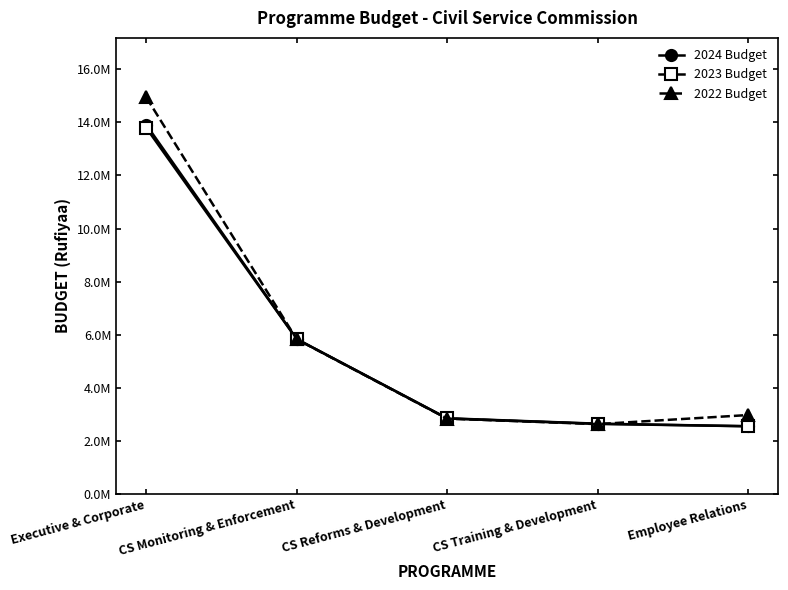

What is the label of the 3rd point from the right?

CS Reforms & Development